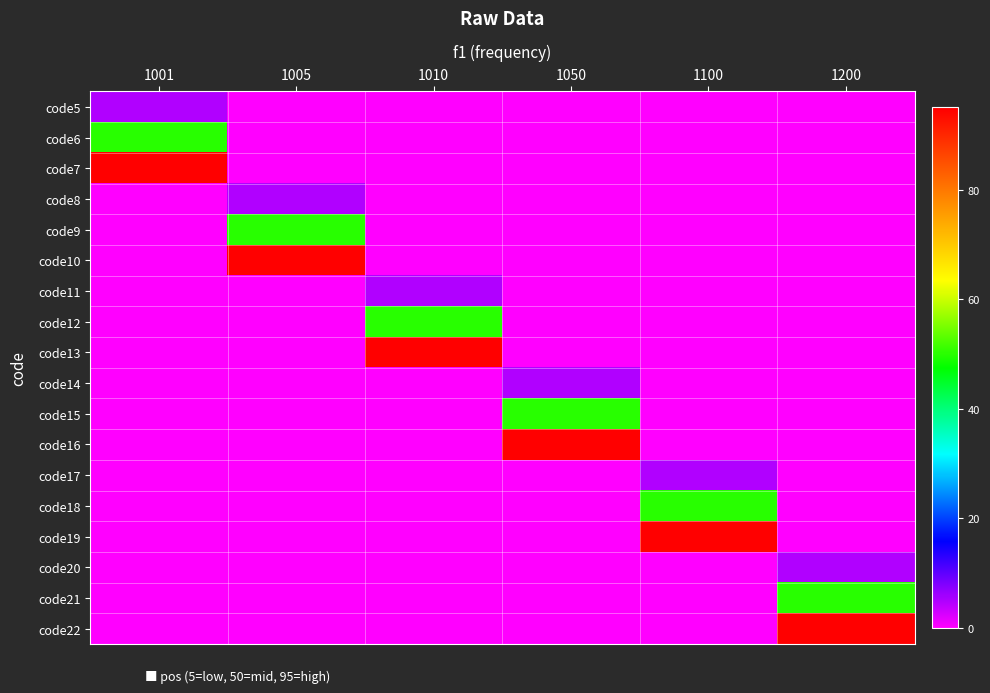

What is the total value across all series at 1200?

150